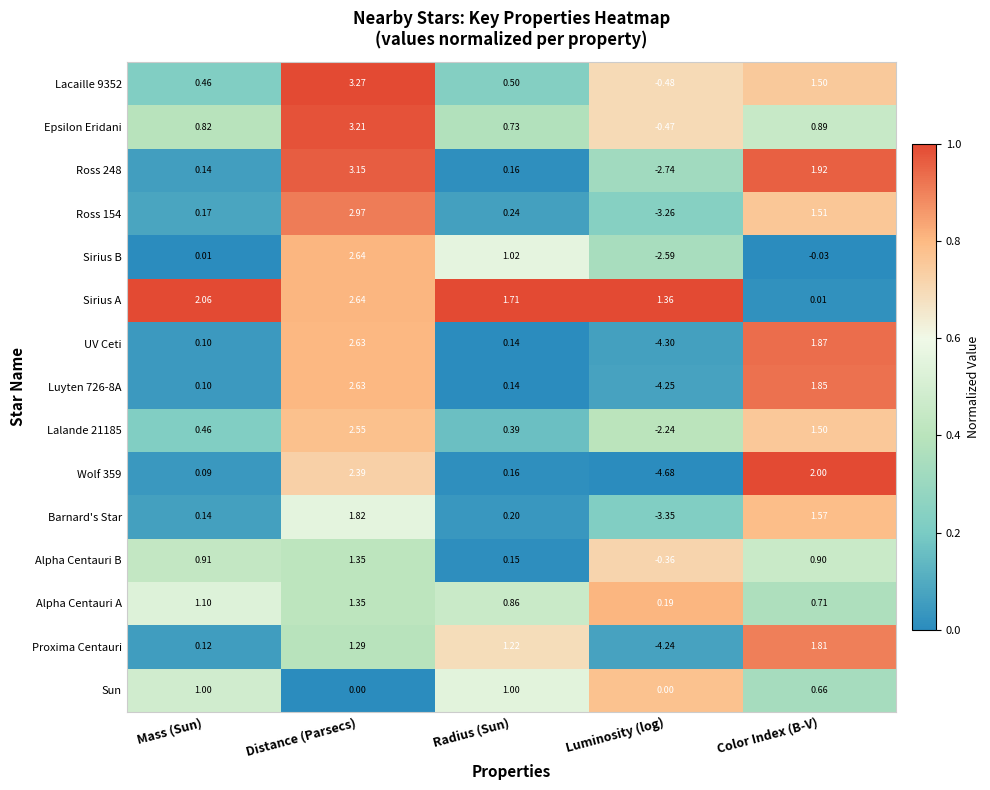

Which series has the largest total across all categories?

Sirius A